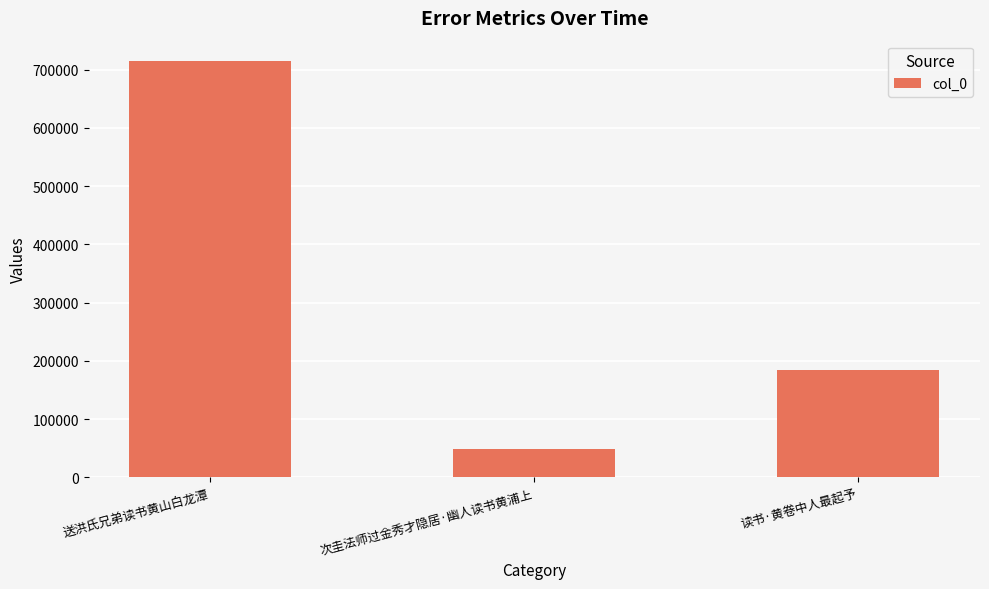

Which category has the highest value across all series?

送洪氏兄弟读书黄山白龙潭